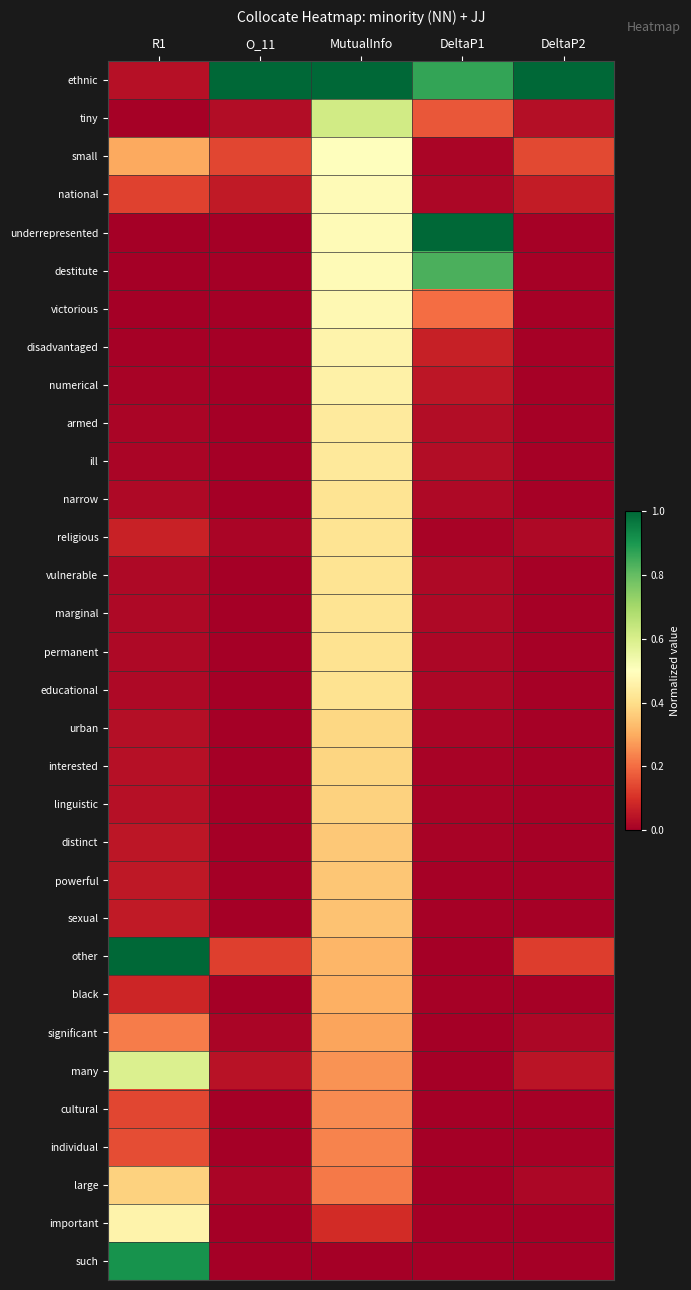

How many series are shown in this chart?

32